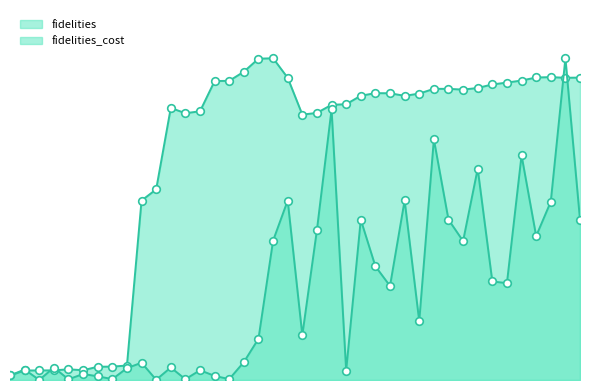

At which category is the sum across all series the highest?

38